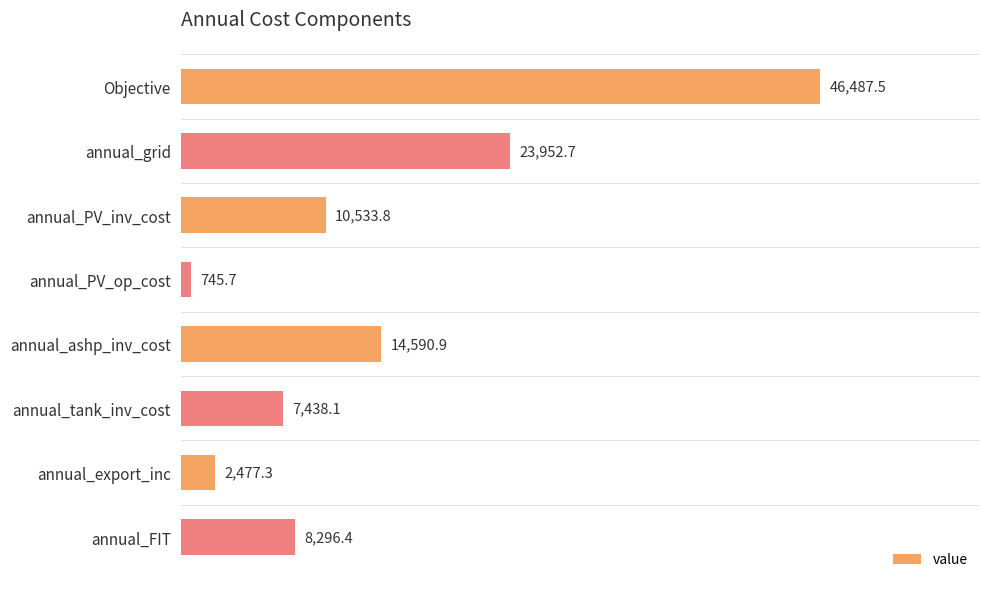

Count the number of categories in the chart.

8